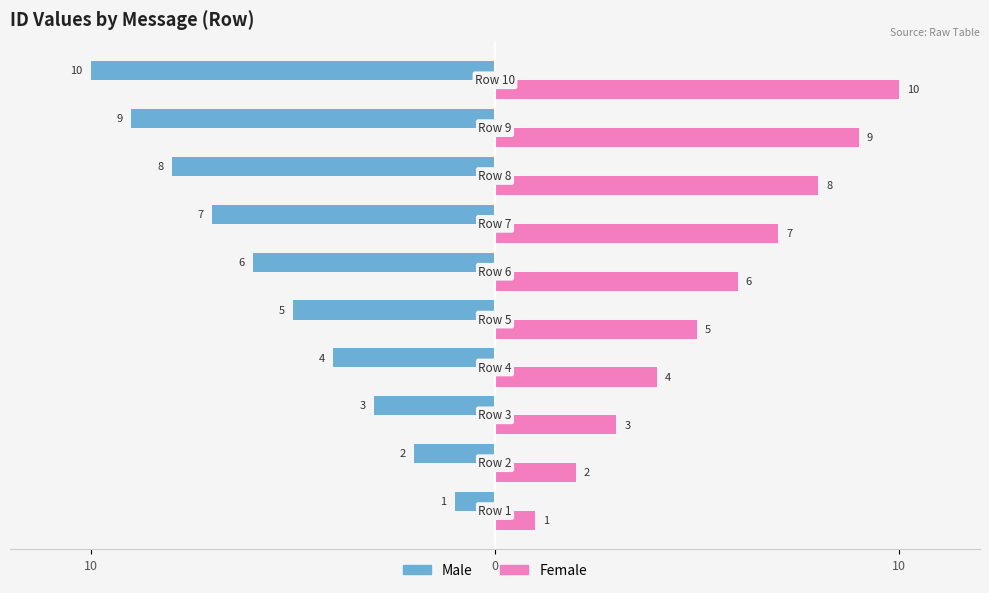

What are all the series names shown in the legend?

Male, Female